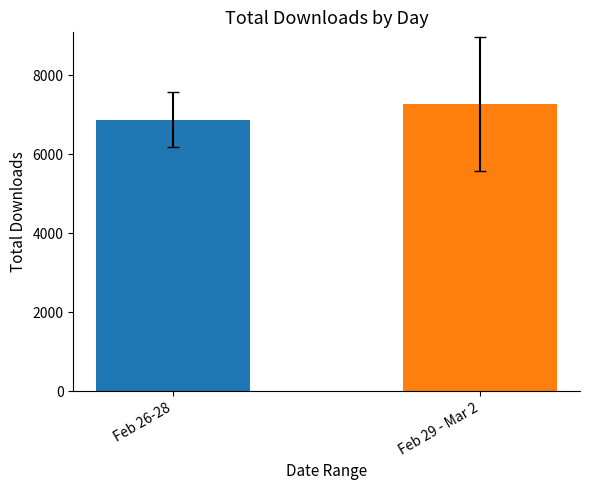

Which has a higher value, Feb 26-28 or Feb 29 - Mar 2?

Feb 29 - Mar 2